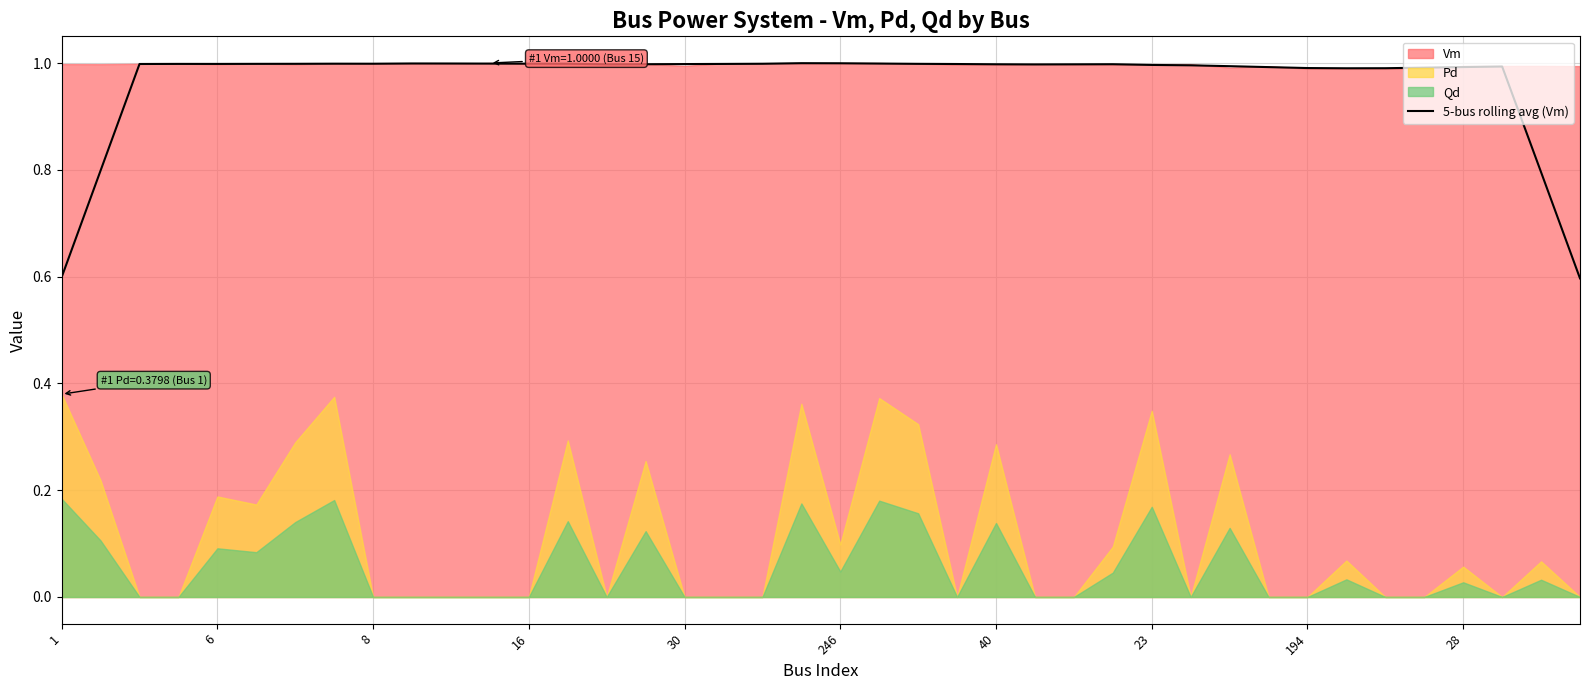

At which label is the value closest to 0?

39